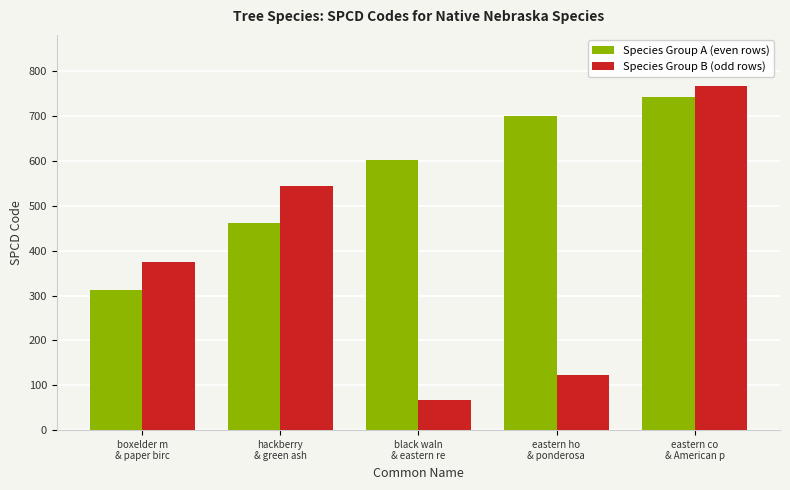

Between hackberry
& green ash and black waln
& eastern re, which series saw the biggest shift?

Species Group B (odd rows)